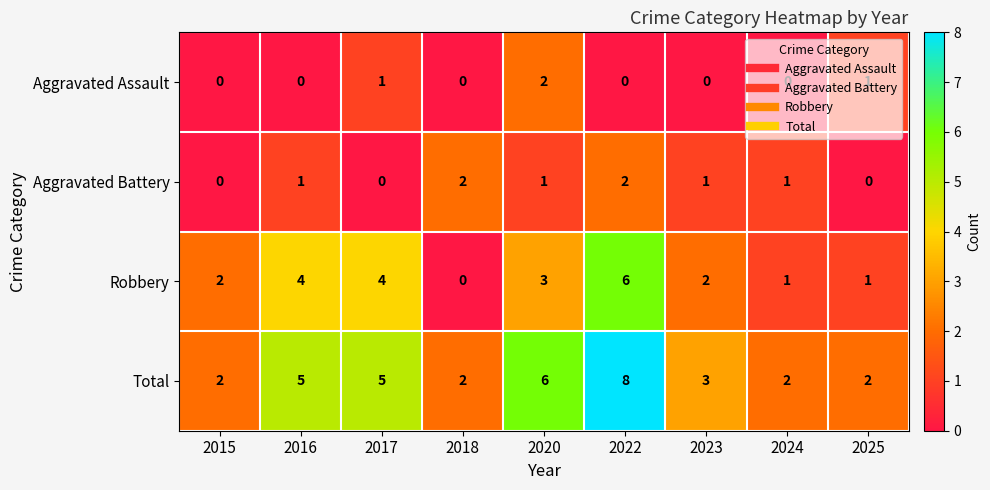

Which series changed the most between 2018 and 2023?

Robbery